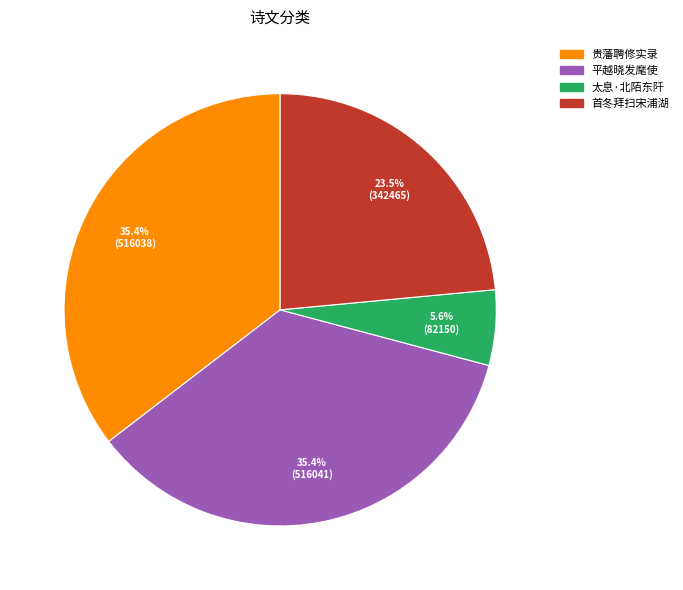

Is there a majority slice in this chart?

No